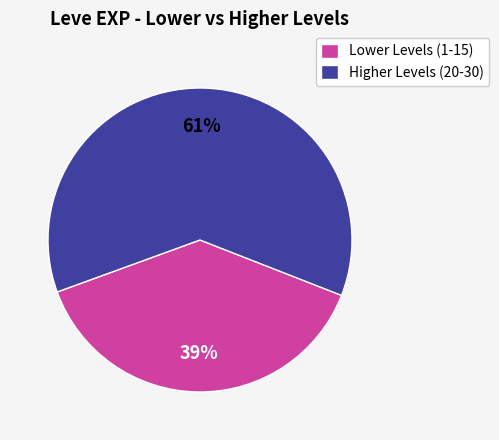

Approximately how many times larger is the value at Lower Levels (1-15) compared to Higher Levels (20-30)?

0.6